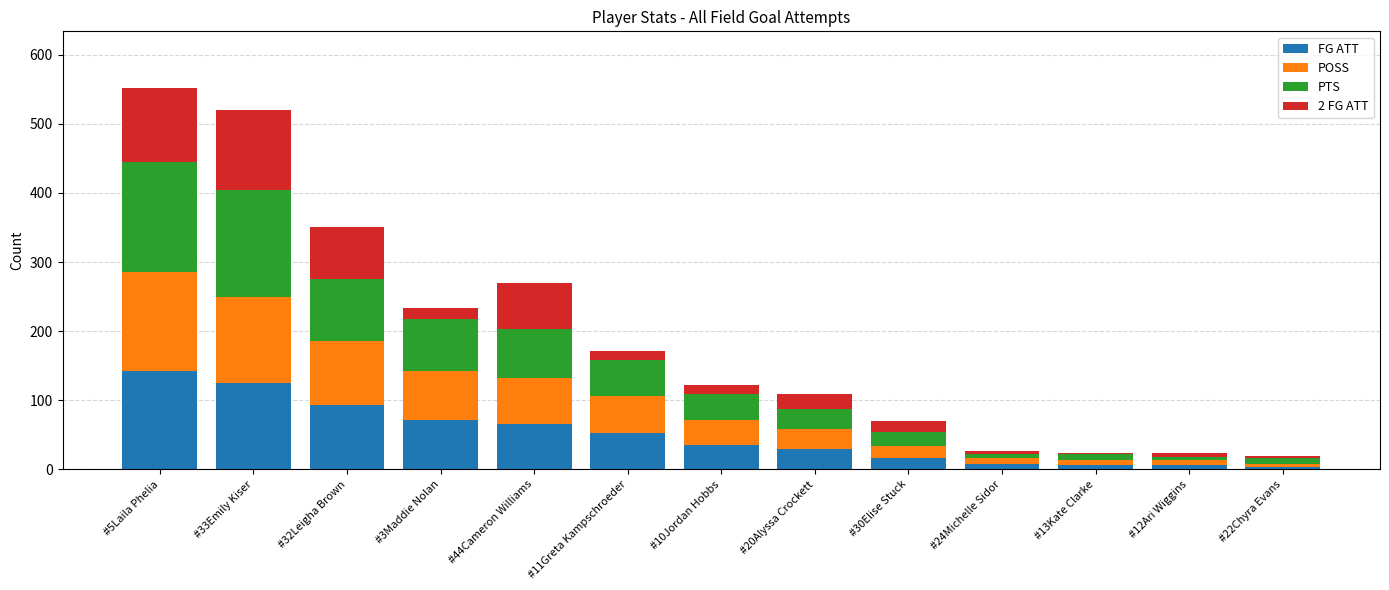

What is the difference between the maximum and minimum values in the FG ATT series?

139